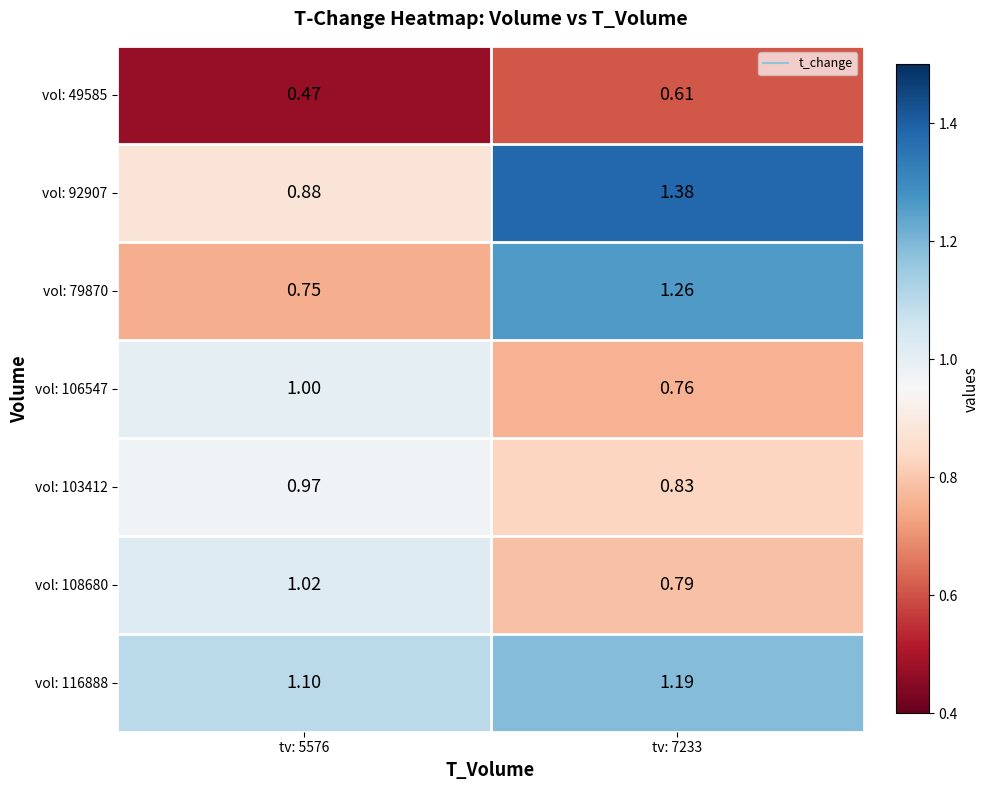

Is the value of vol: 92907 at tv: 7233 greater than the value of vol: 108680 at tv: 5576?

Yes